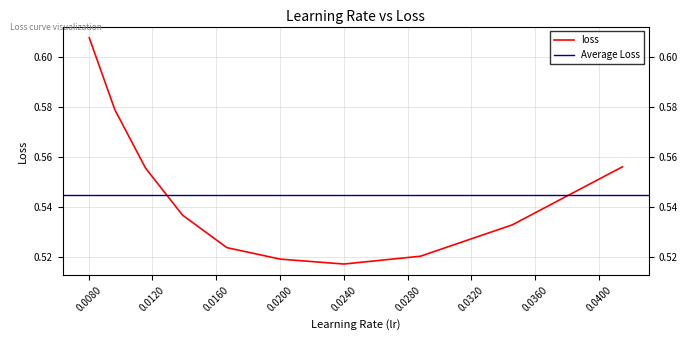

Reading right to left, transcribe all the data shown in this chart.

0.041472=0.6	0.034559999999999994=0.5	0.0288=0.5	0.024=0.5	0.02=0.5	0.016666666666666666=0.5	0.013888888888888892=0.5	0.011574074074074075=0.6	0.009645061728395063=0.6	0.00803755144032922=0.6